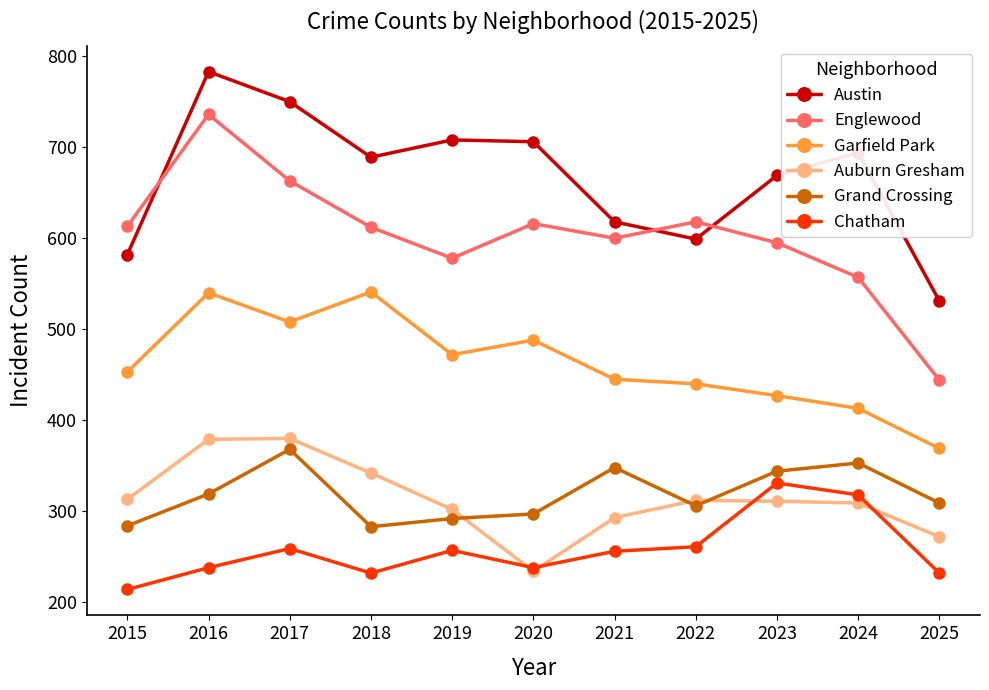

In Auburn Gresham, how many points are higher than both neighbors (excluding endpoints)?

2